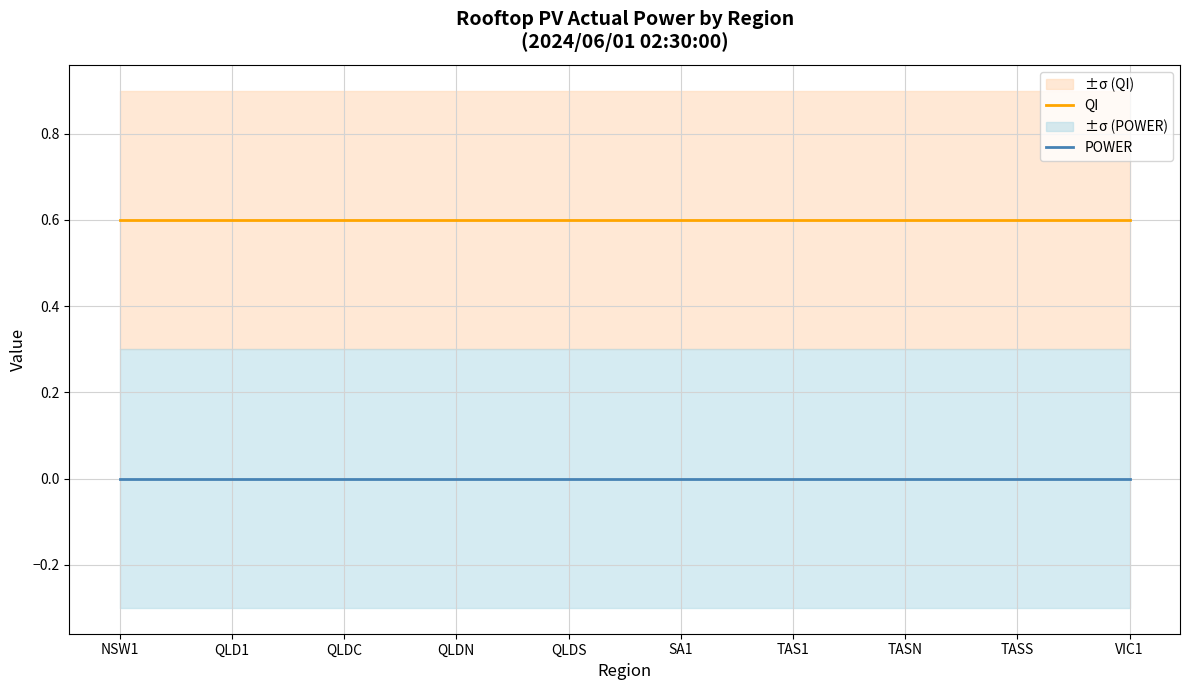

What is the label of the 2nd point from the right?

TASS